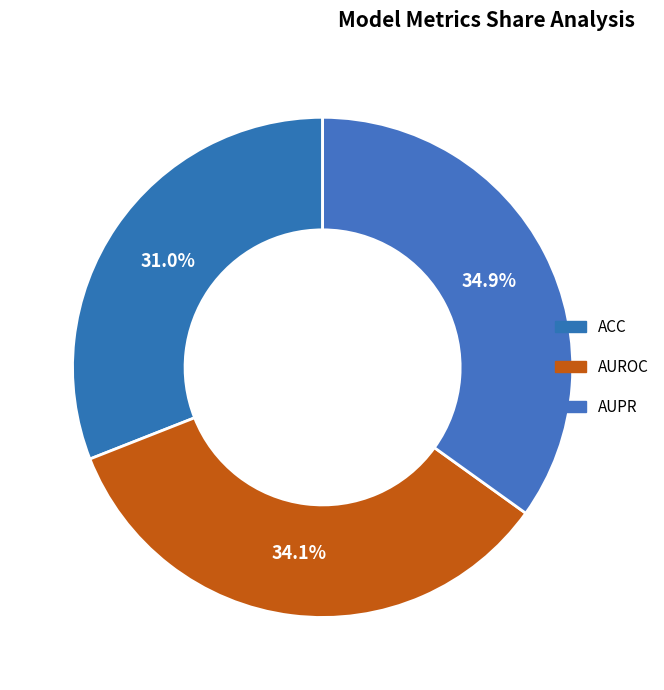

Which category has the smallest portion of the pie?

ACC